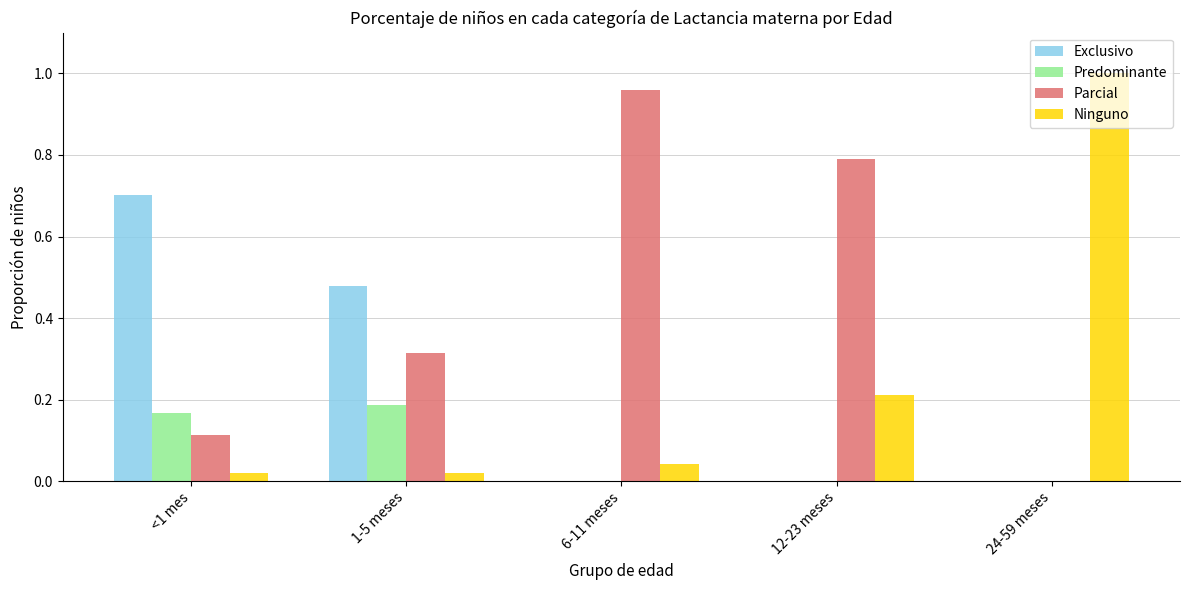

Which series changed the most between 1-5 meses and 6-11 meses?

Parcial